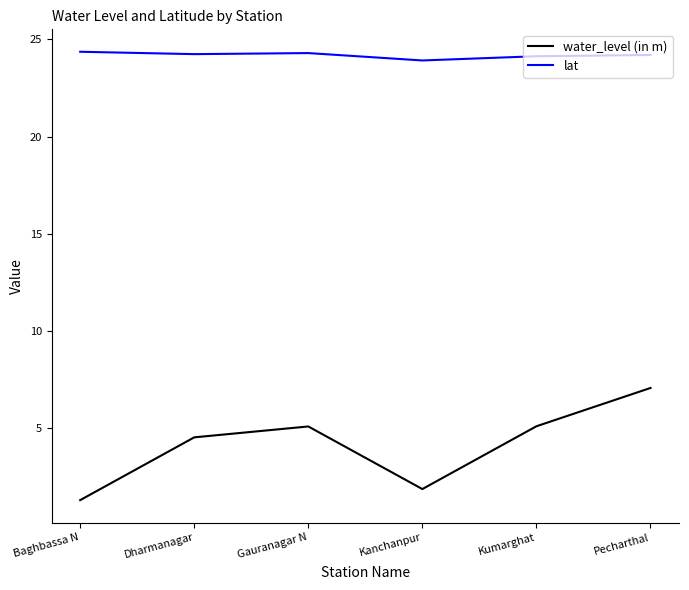

What is the total value across all series at Kumarghat?

29.2